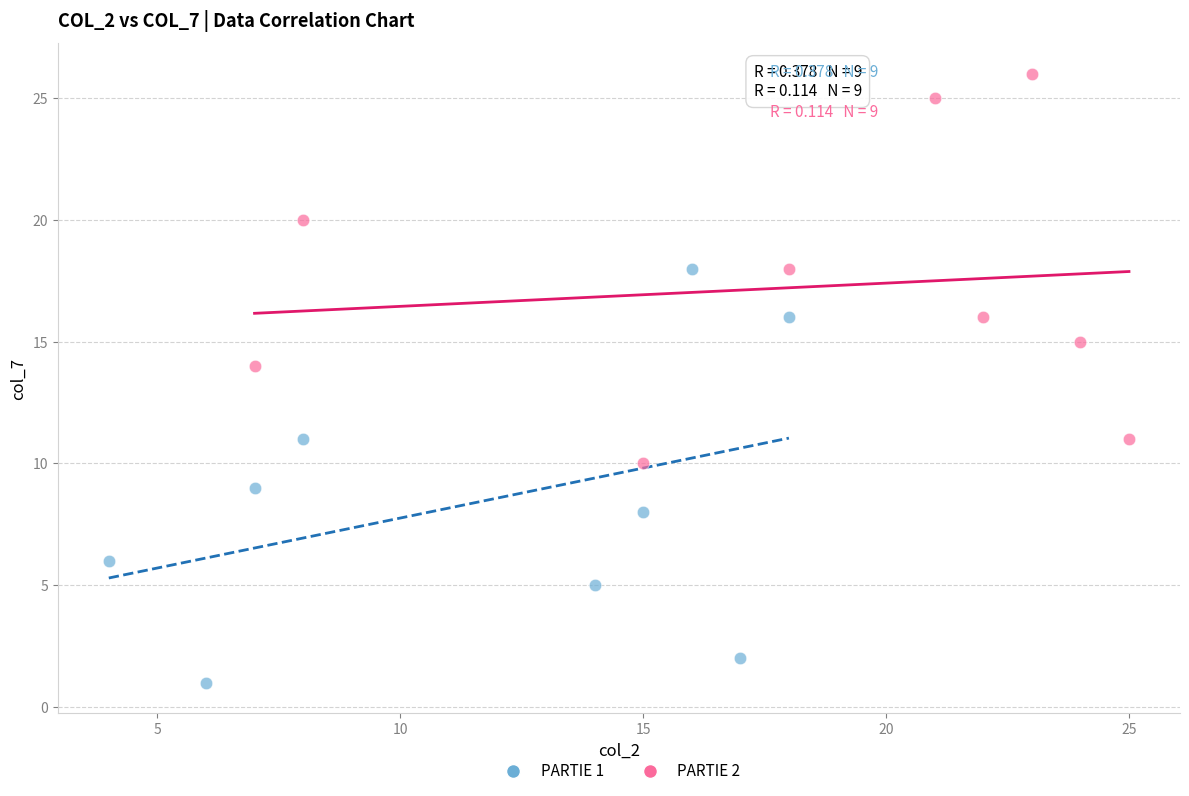

Which series contains the highest Y value?

PARTIE 2